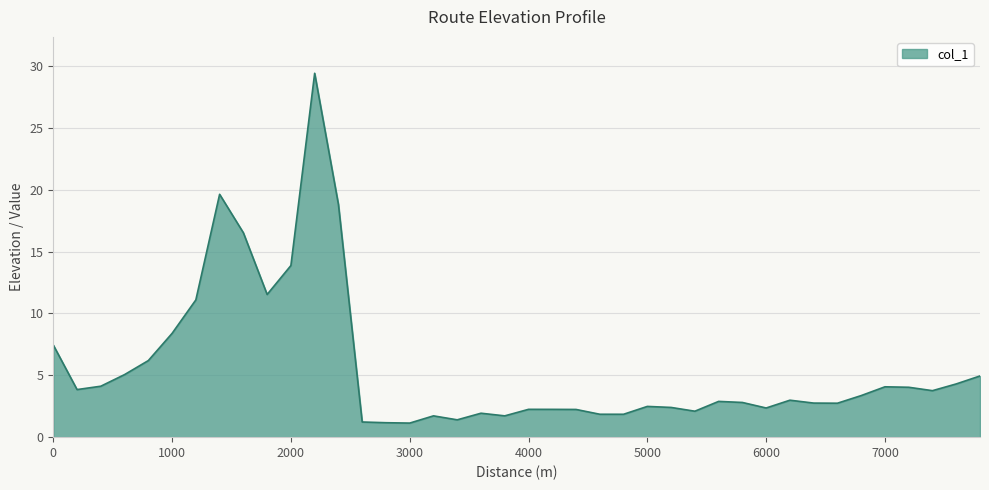

What is the difference between the maximum and minimum values?

28.3